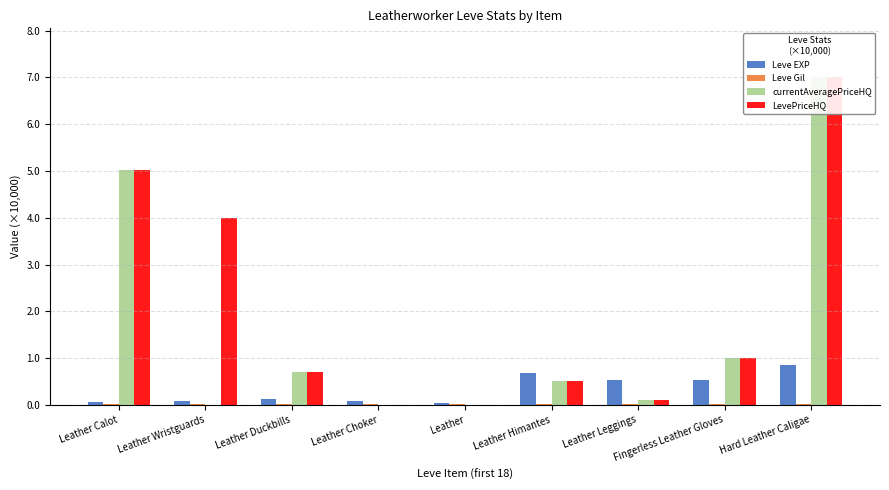

Reading left to right, what are all the values shown in this chart?

Leve EXP: 0.1	0.1	0.1	0.1	0.0	0.7	0.5	0.5	0.8
Leve Gil: 0.0	0.0	0.0	0.0	0.0	0.0	0.0	0.0	0.0
currentAveragePriceHQ: 5.0	0.0	0.7	0.0	0.0	0.5	0.1	1.0	7.0
LevePriceHQ: 5.0	4.0	0.7	0.0	0.0	0.5	0.1	1.0	7.0